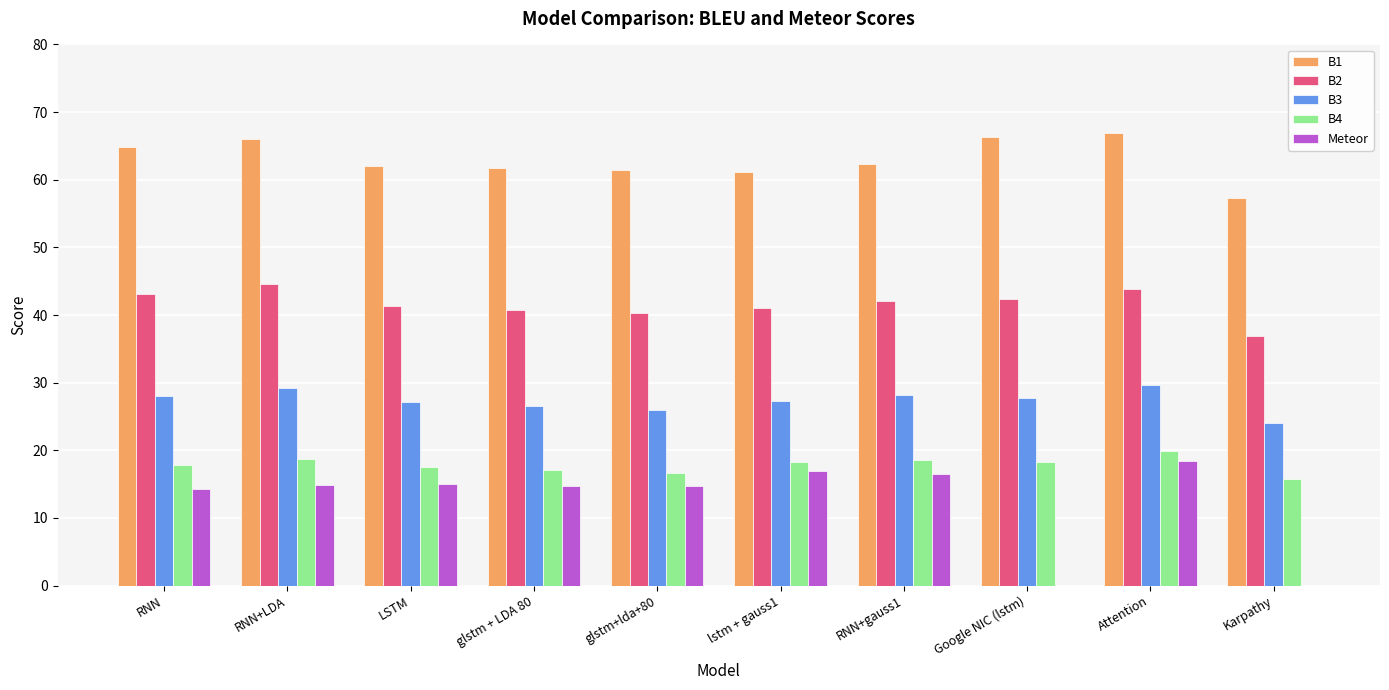

What is the spread (max minus min) of values at Attention?

48.4